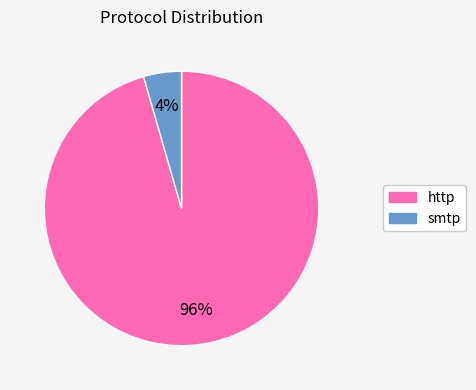

What percentage is the smtp slice, to the nearest percent?

4%